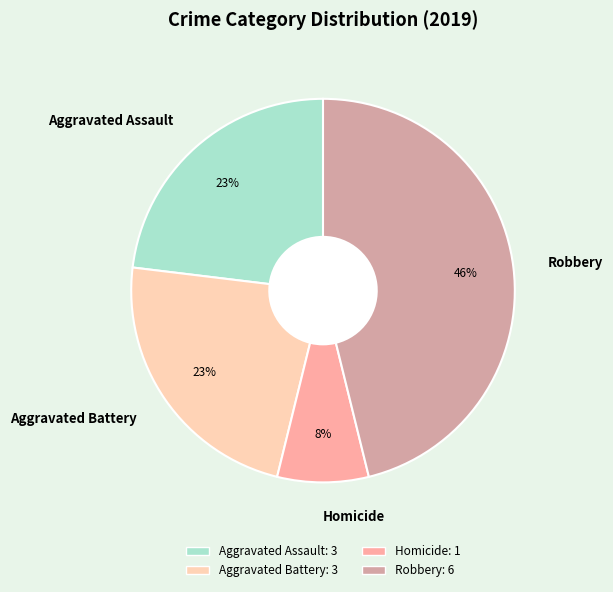

What is the smallest slice in the pie chart?

Homicide